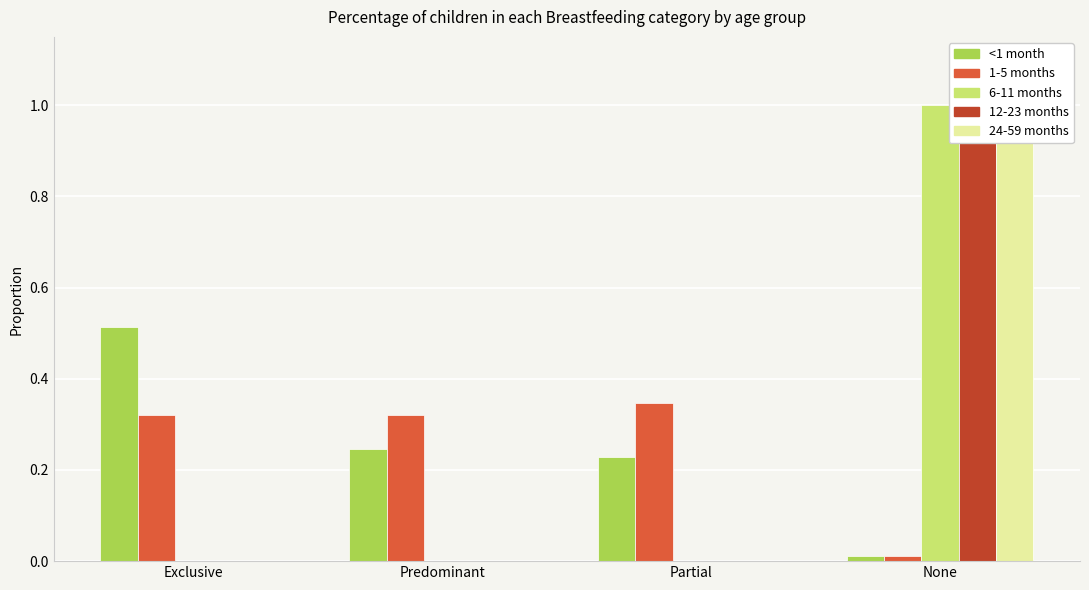

The value of 24-59 months at None is 0.5. True or false?

False